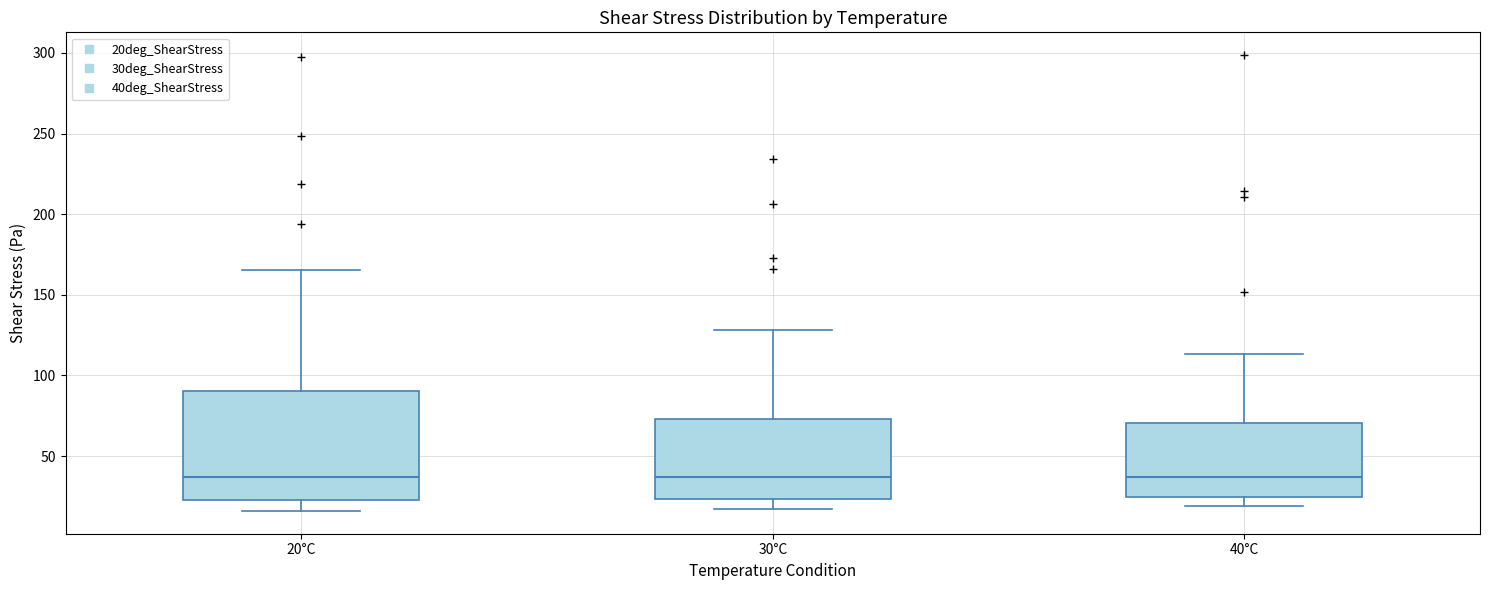

Reading left to right, read every box against the y-axis: the position of its median line, the range the box covers, and the ends of its whiskers. The values are not printed on the chart, so give them approximately, as read against the axis.

20°C: median 35, box 20 to 90, whiskers 15 to 165
30°C: median 35, box 25 to 75, whiskers 15 to 130
40°C: median 35, box 25 to 70, whiskers 20 to 115